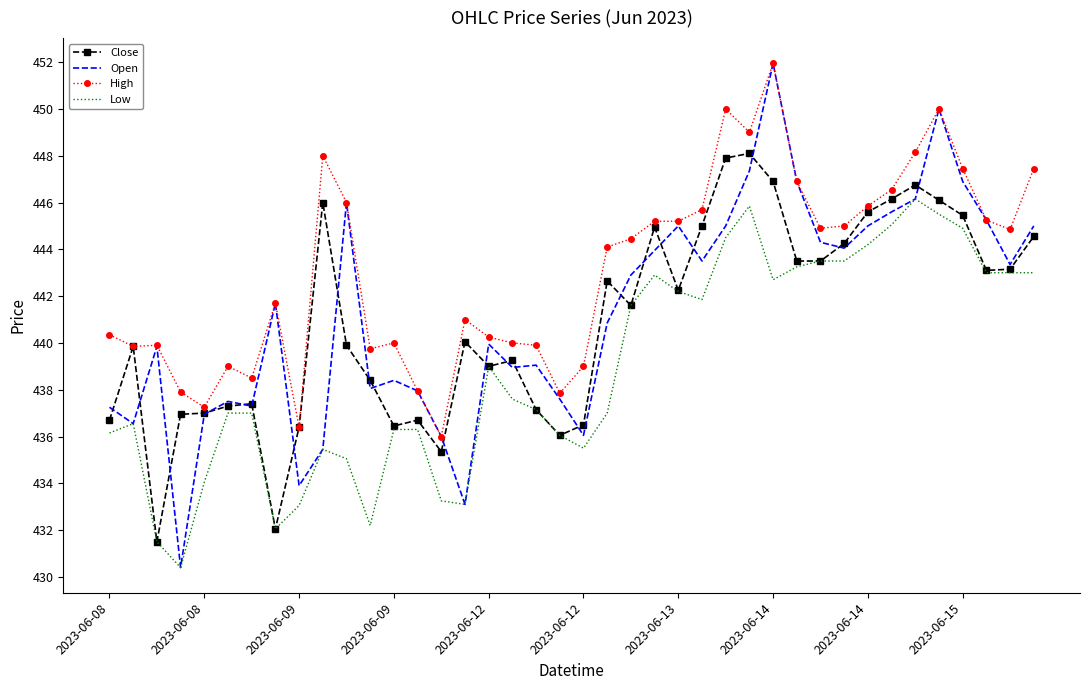

Which series has the widest spread of values?

Open